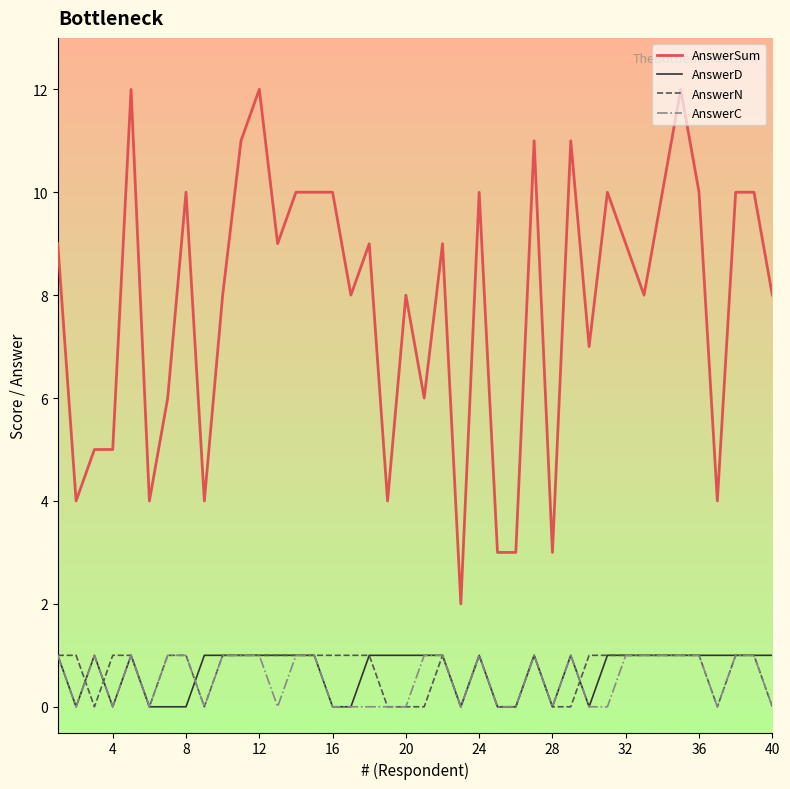

What are all the series names shown in the legend?

AnswerSum, AnswerD, AnswerN, AnswerC